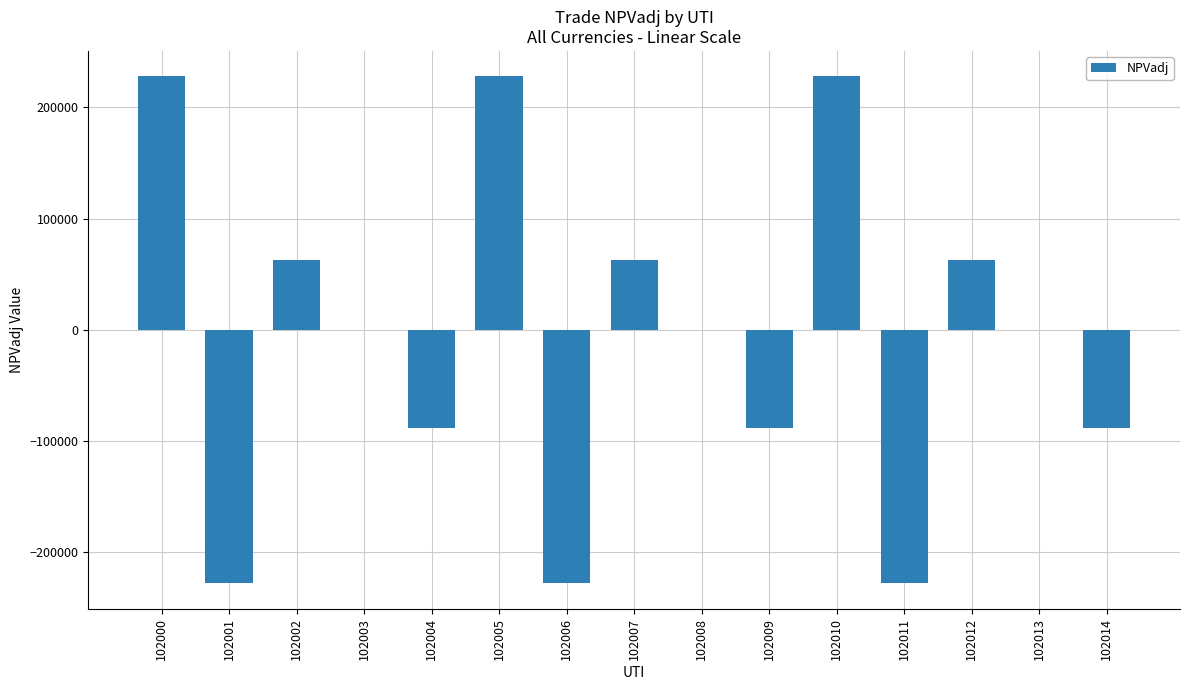

True or false: the data shows 46809.1 at 102000.

False